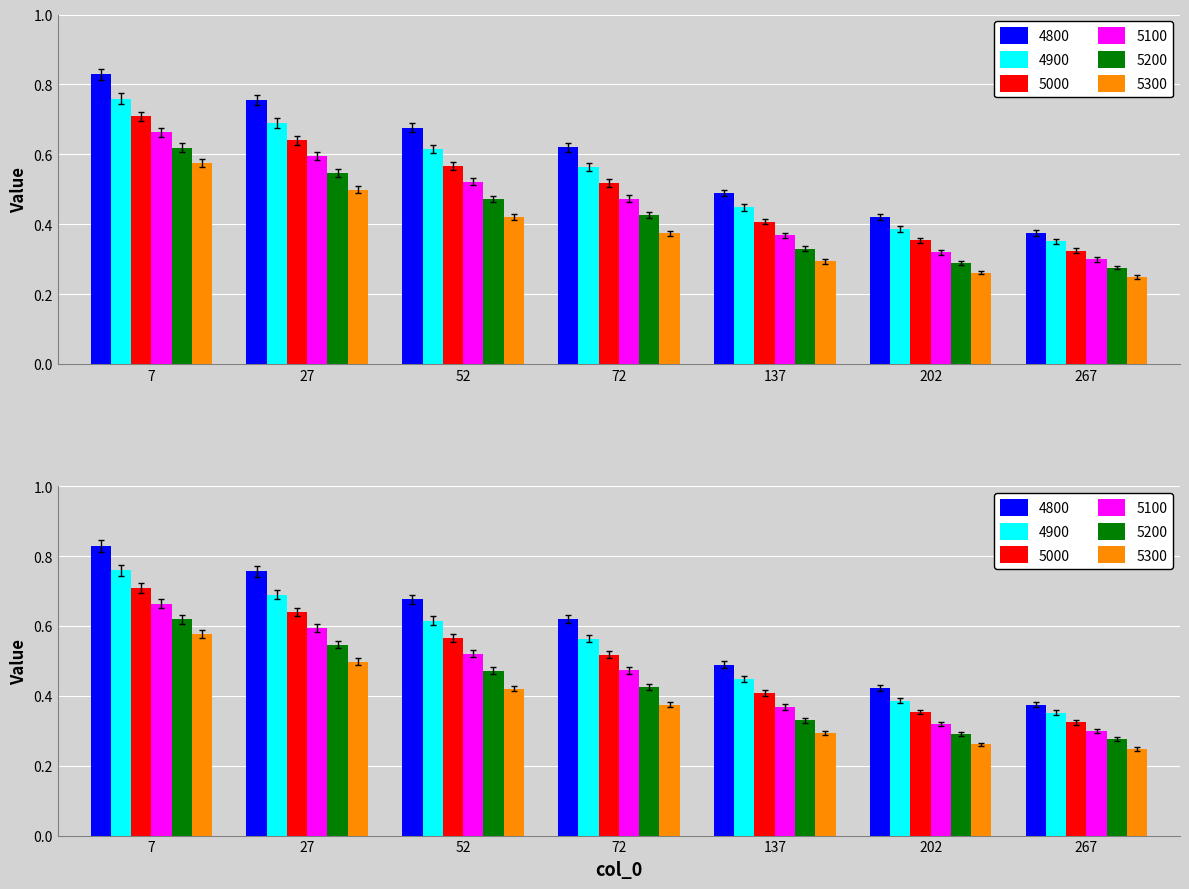

What is the minimum value shown in the chart?

0.3